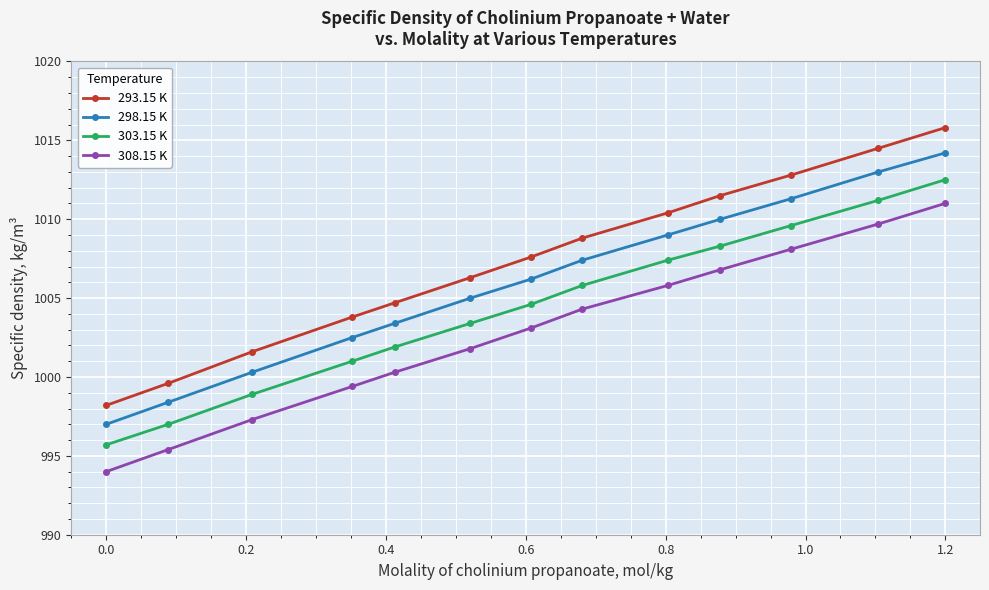

What is the sum of all 298.15 K values?

13077.7